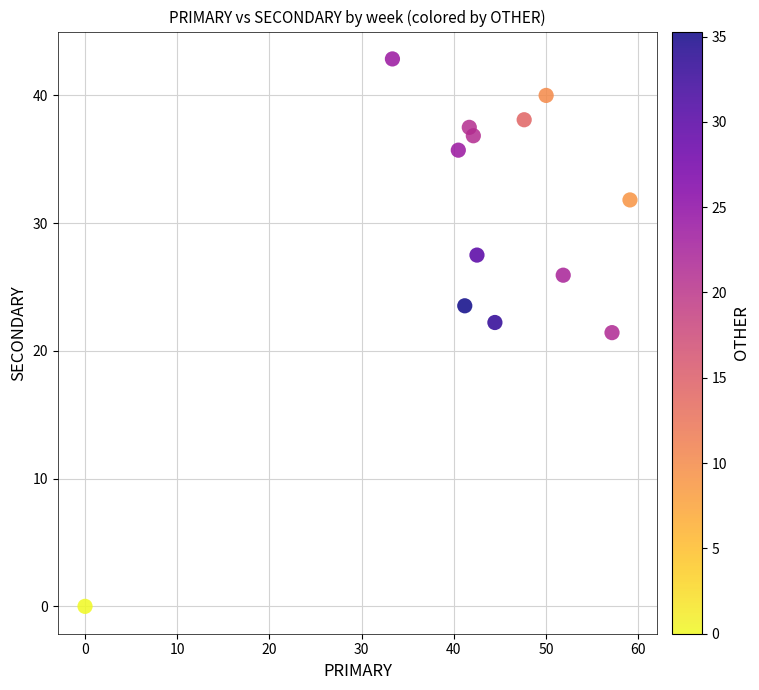

What is the range of Y values (max minus min)?

42.9